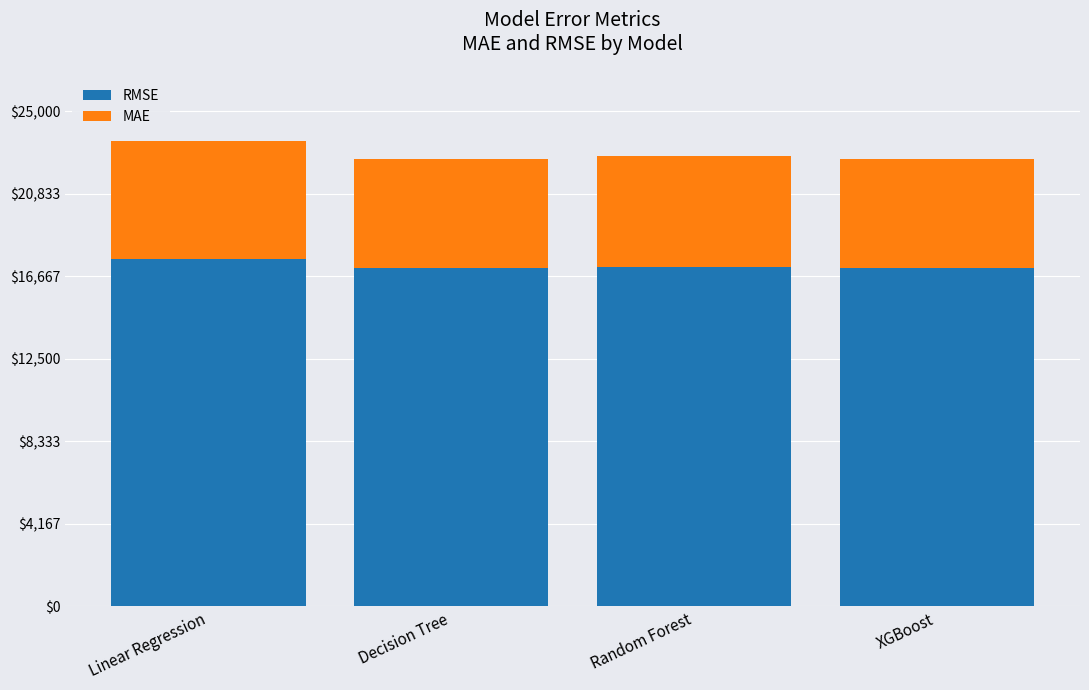

At which category is the sum across all series the highest?

Linear Regression